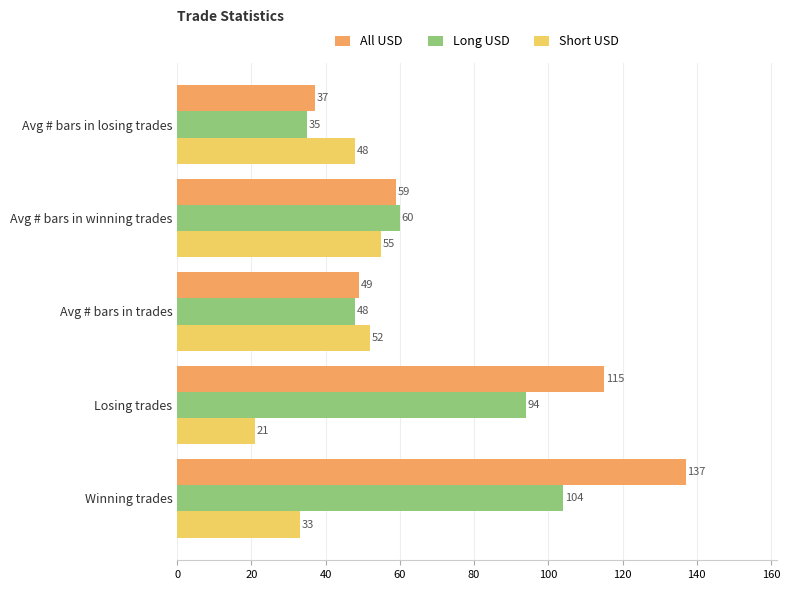

What is the average value of the All USD series?

79